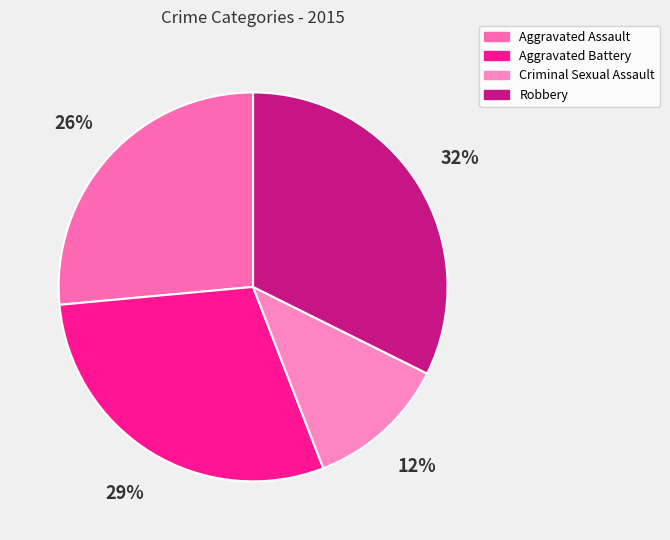

To the nearest percent, what portion does Criminal Sexual Assault represent?

12%